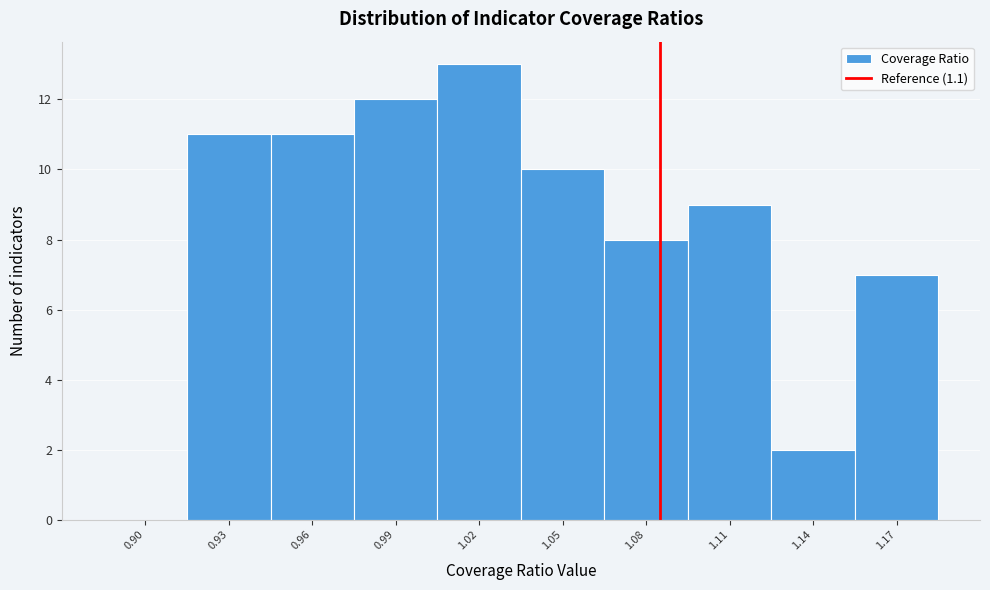

Reading left to right, what are all the values shown in this chart?

0.90=0	0.93=11	0.96=11	0.99=12	1.02=13	1.05=10	1.08=8	1.11=9	1.14=2	1.17=7